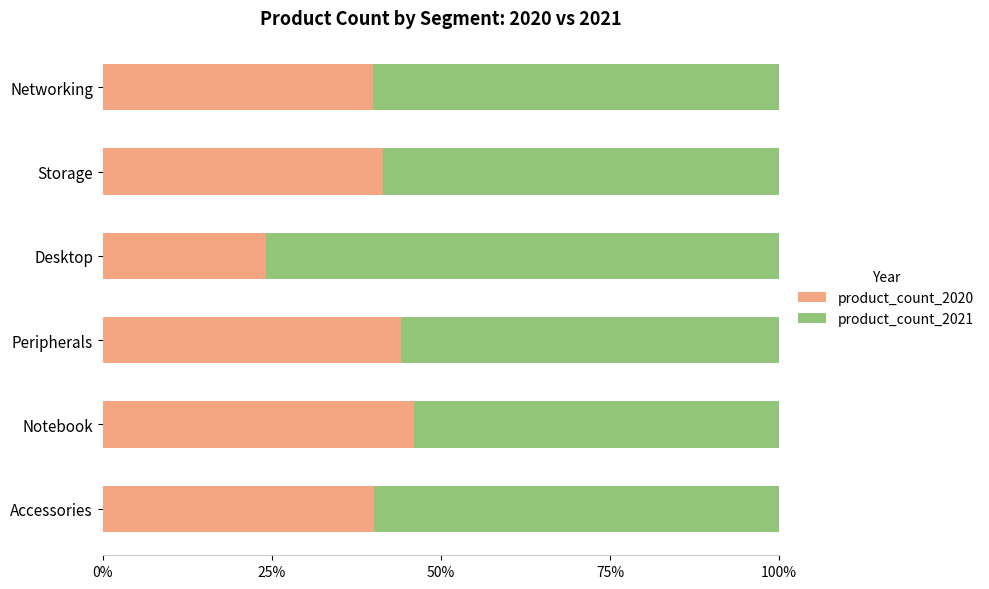

What value does the product_count_2020 series have at Peripherals?

44.0